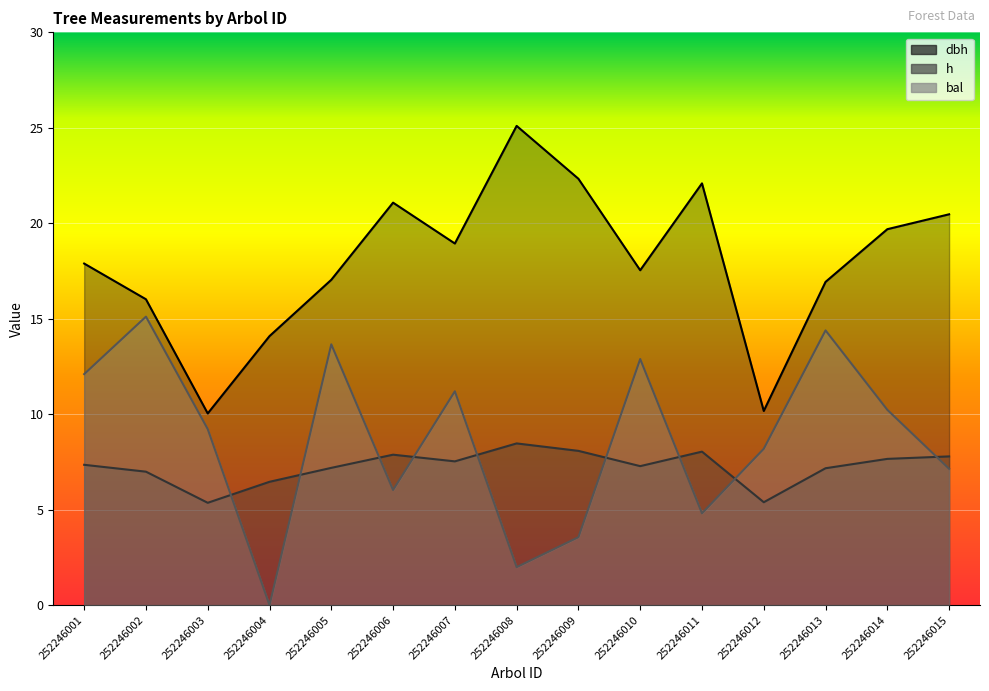

Reading left to right, what are all the values shown in this chart?

dbh: 17.9	16.0	10.0	14.1	17.0	21.1	18.9	25.1	22.3	17.5	22.1	10.2	16.9	19.7	20.5
h: 7.3	7.0	5.4	6.5	7.2	7.9	7.5	8.5	8.1	7.3	8.0	5.4	7.2	7.7	7.8
bal: 12.1	15.1	9.2	0.0	13.7	6.0	11.2	2.0	3.6	12.9	4.8	8.2	14.4	10.2	7.1